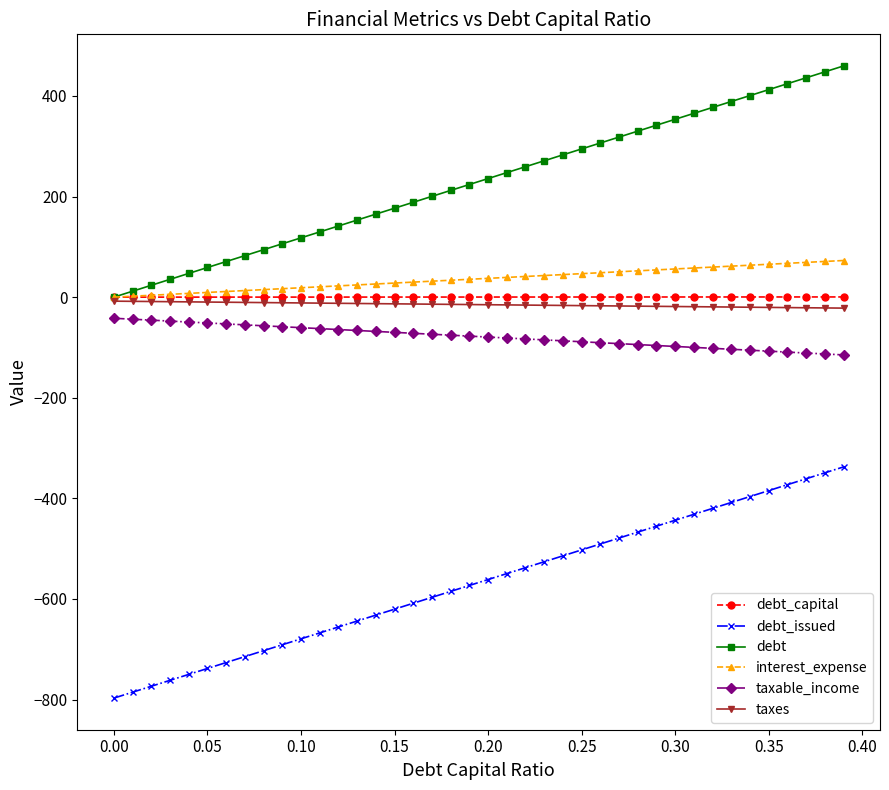

True or false: interest_expense and debt_issued cross at least once.

False